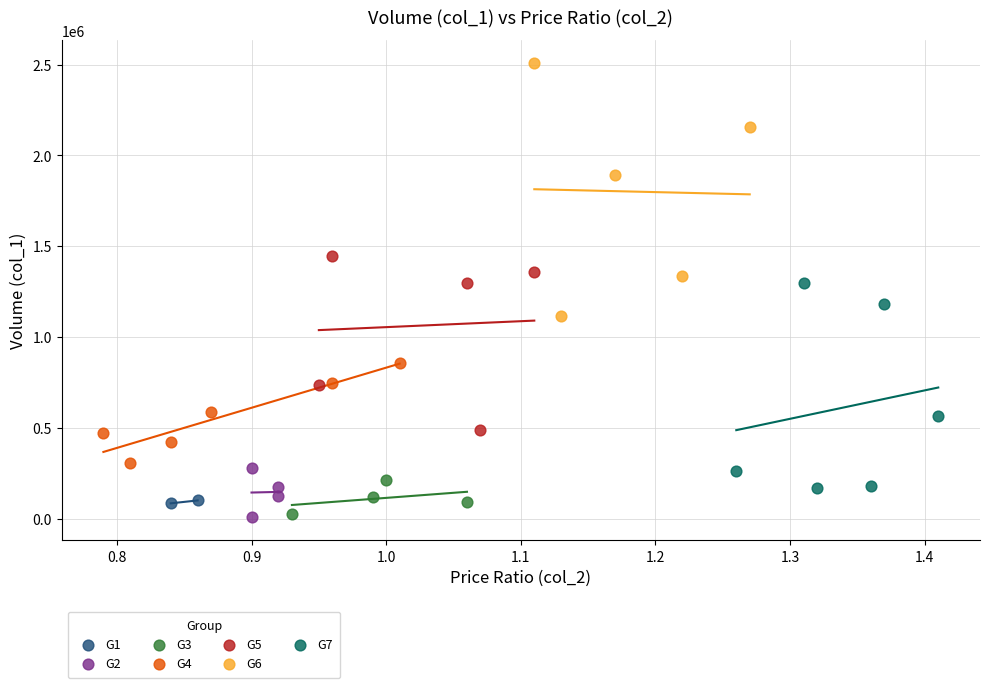

Which series reaches the maximum Y coordinate?

G6